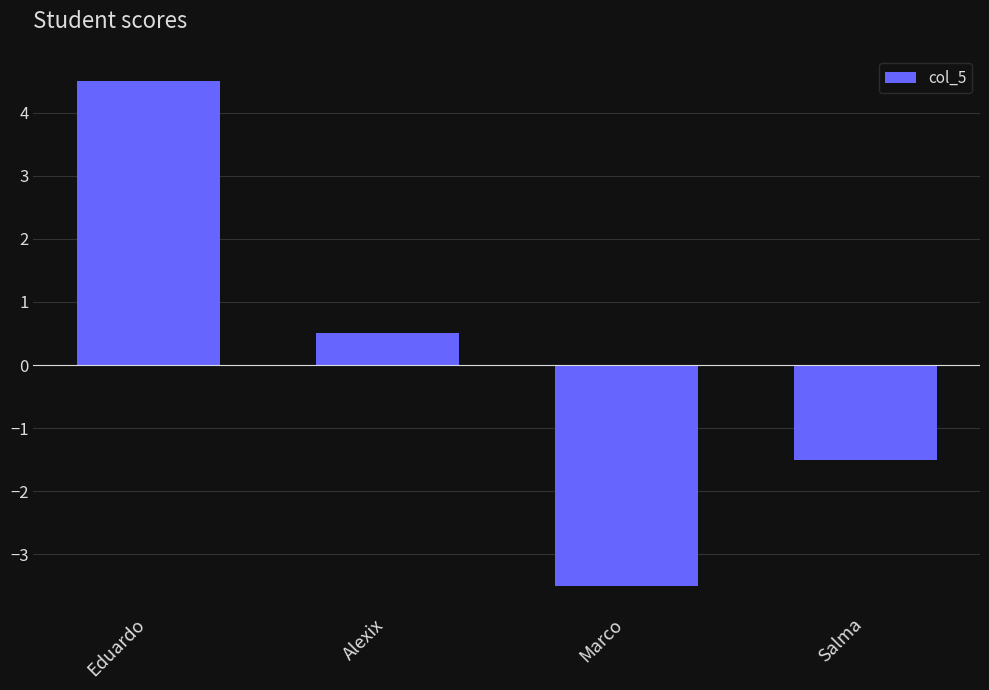

Read the value at Marco.

-3.5